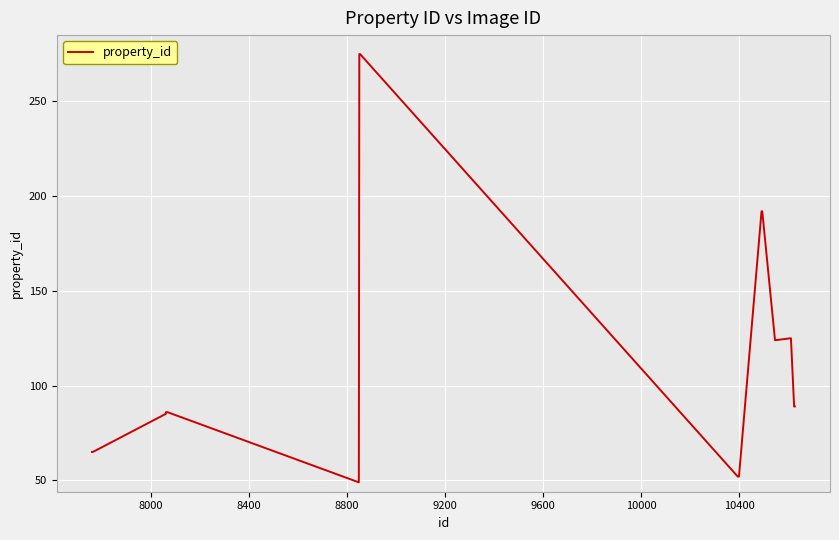

What is the maximum value shown in the chart?

275